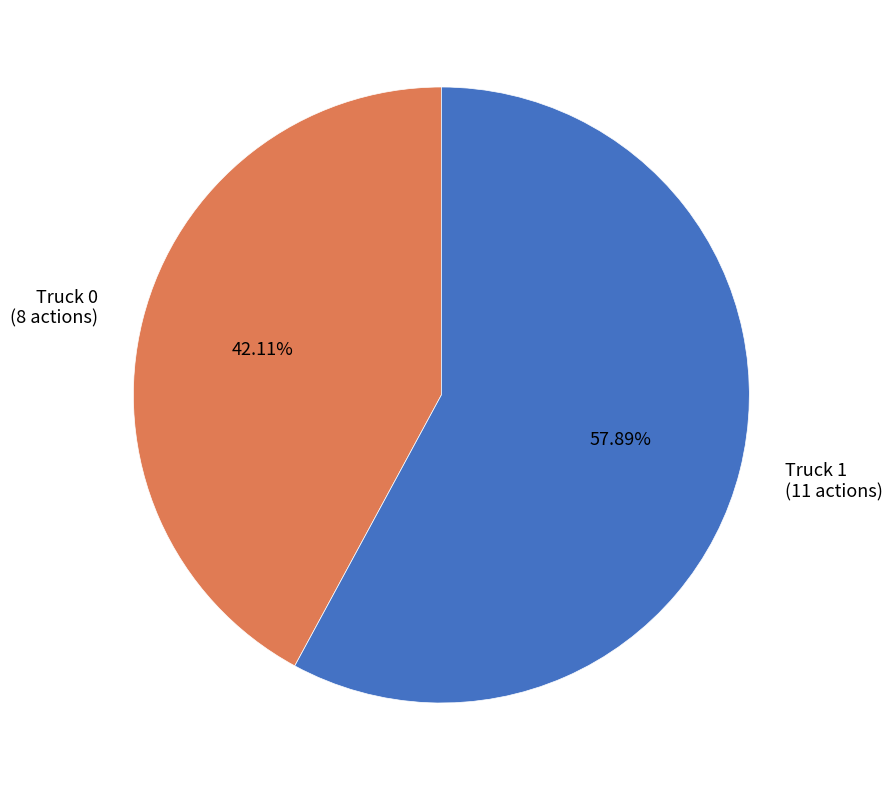

Is the sum of Truck 0 and Truck 1 greater than half?

Yes